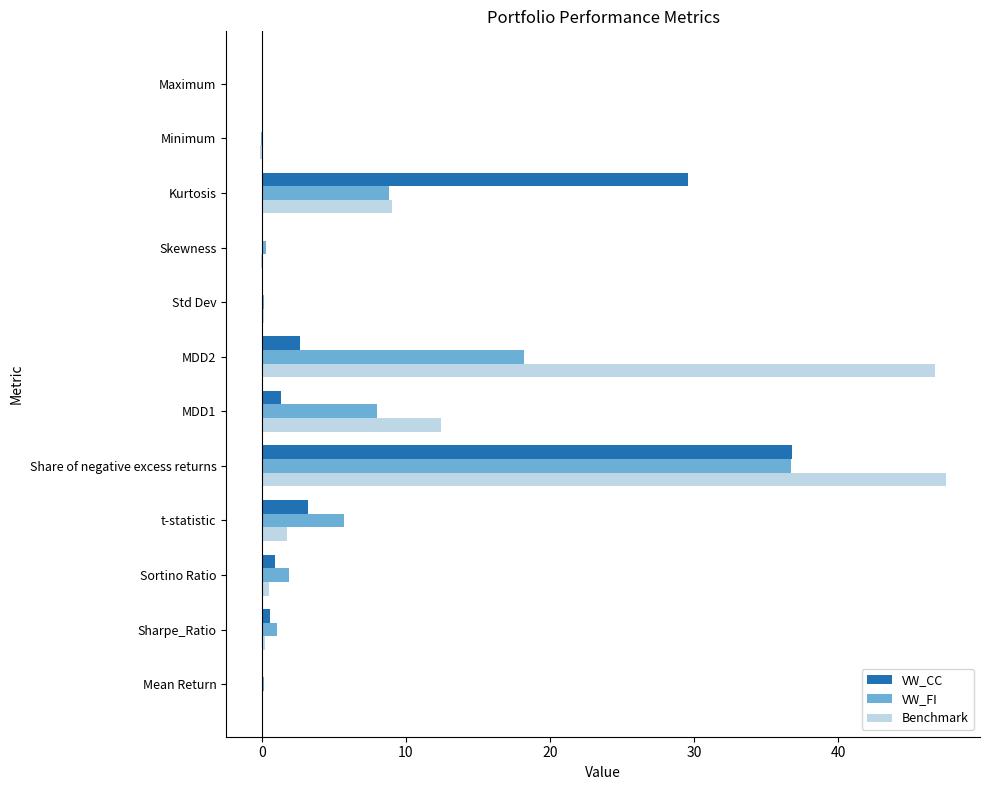

Where is VW_FI nearest to the value 18?

MDD2